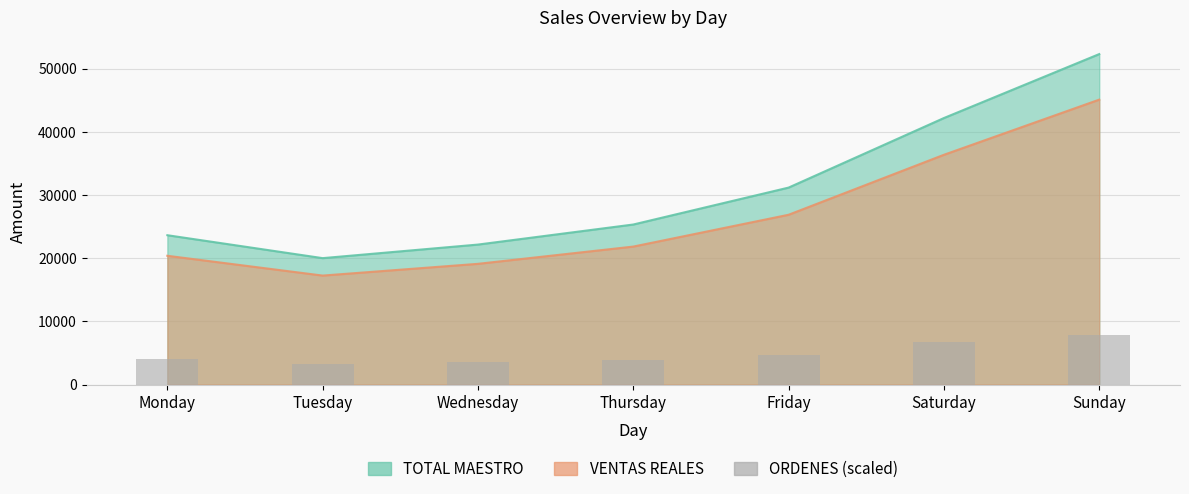

How many data points are less than 4058?

3